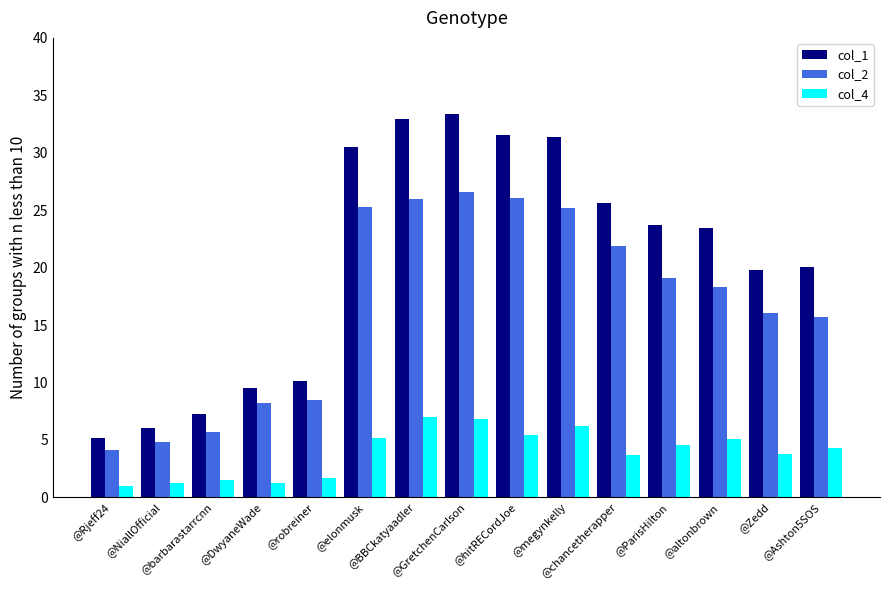

Which series has the largest total across all categories?

col_1